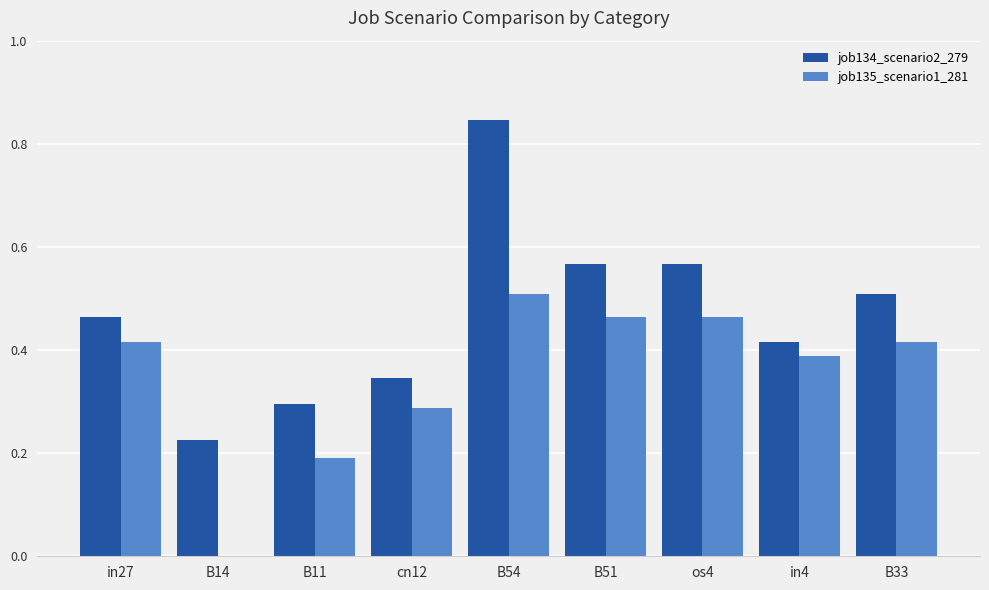

Where is job134_scenario2_279 nearest to the value 0?

B14